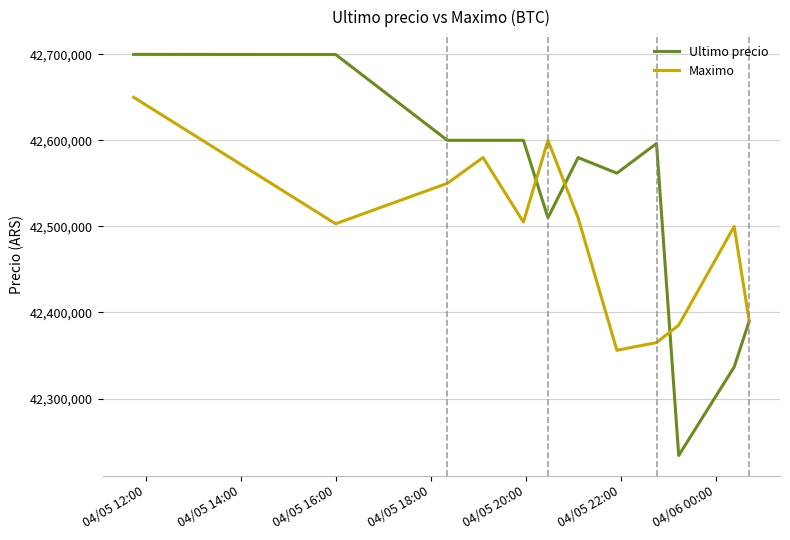

Which series has the largest total across all categories?

Ultimo precio